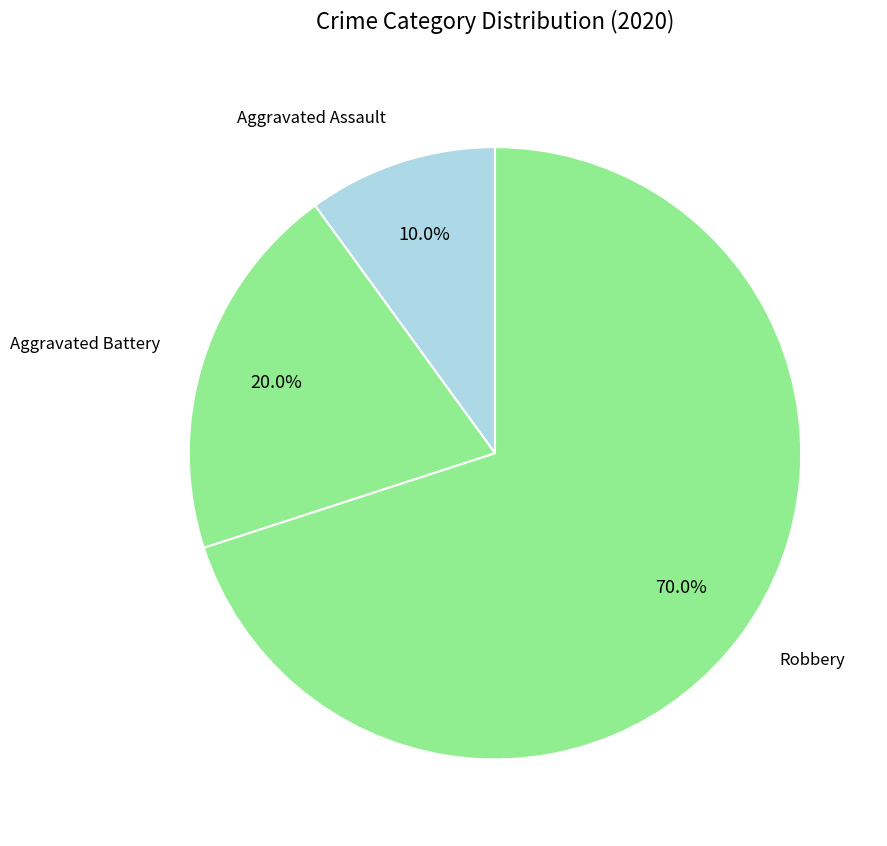

Count the number of slices in the pie.

3